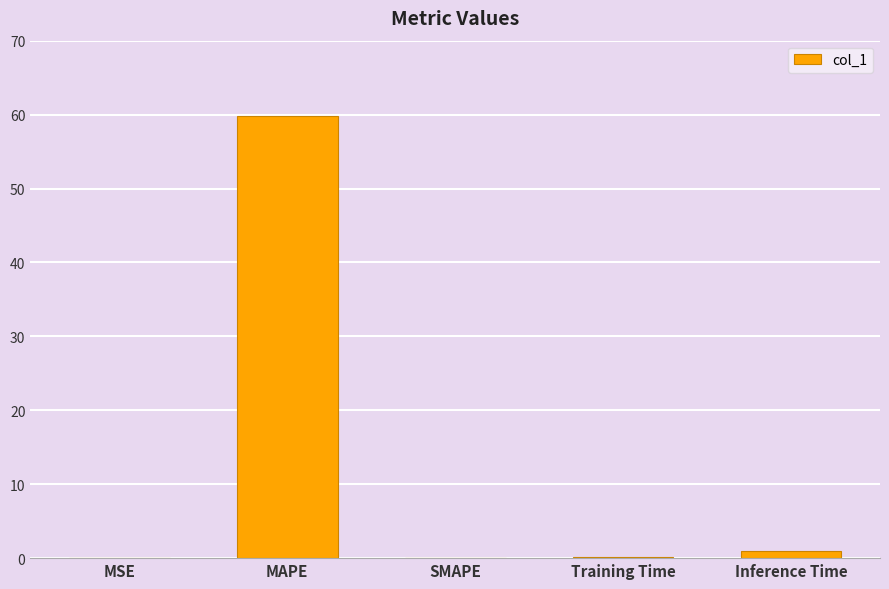

Between Training Time and MAPE, which is larger?

MAPE